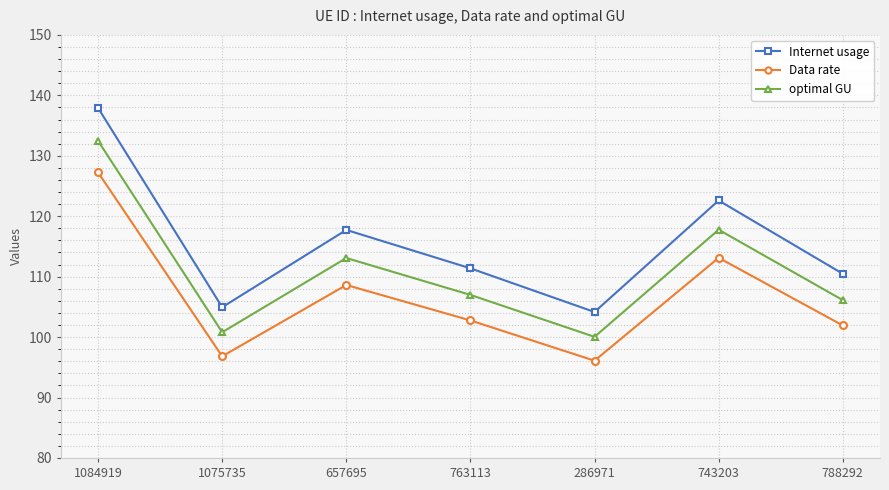

List the series in order of their overall mean, highest first.

Internet usage, optimal GU, Data rate